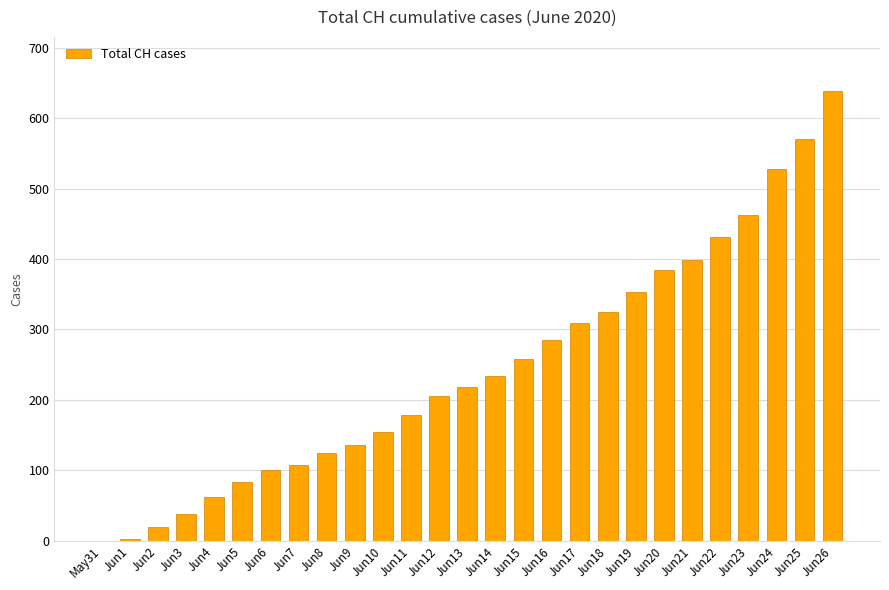

What is the sum of all values?

6610